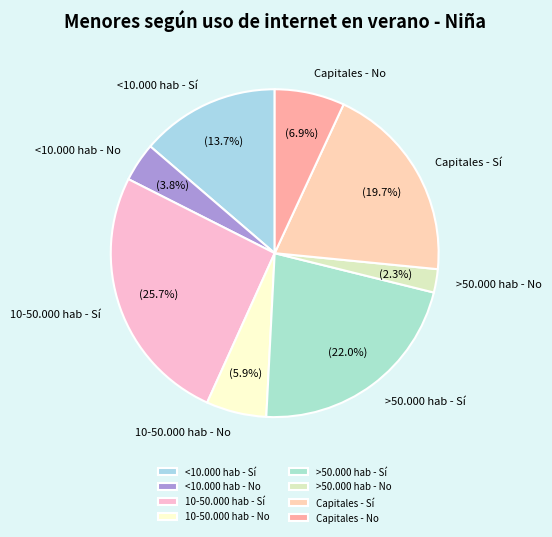

How many slices are in this pie chart?

8